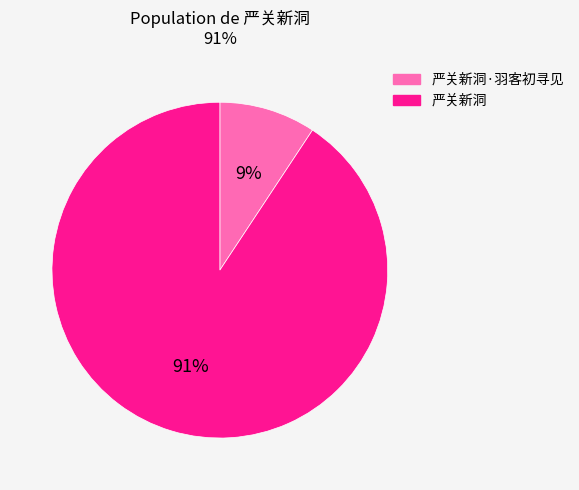

Does any single category account for the majority?

Yes